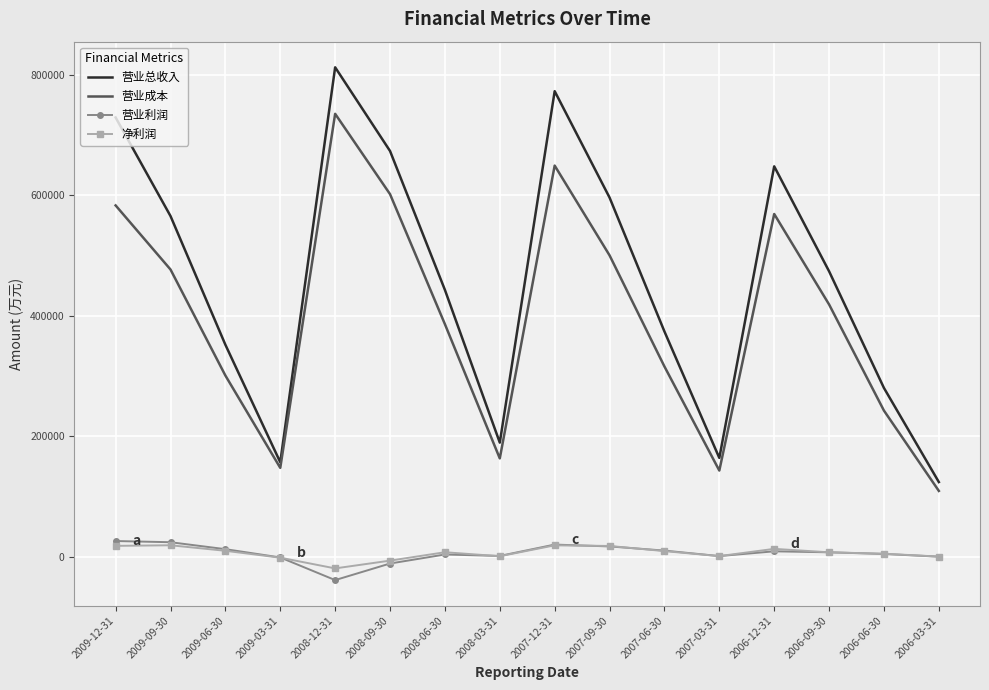

Is it true that 营业成本 equals 259622 at 2009-09-30?

False